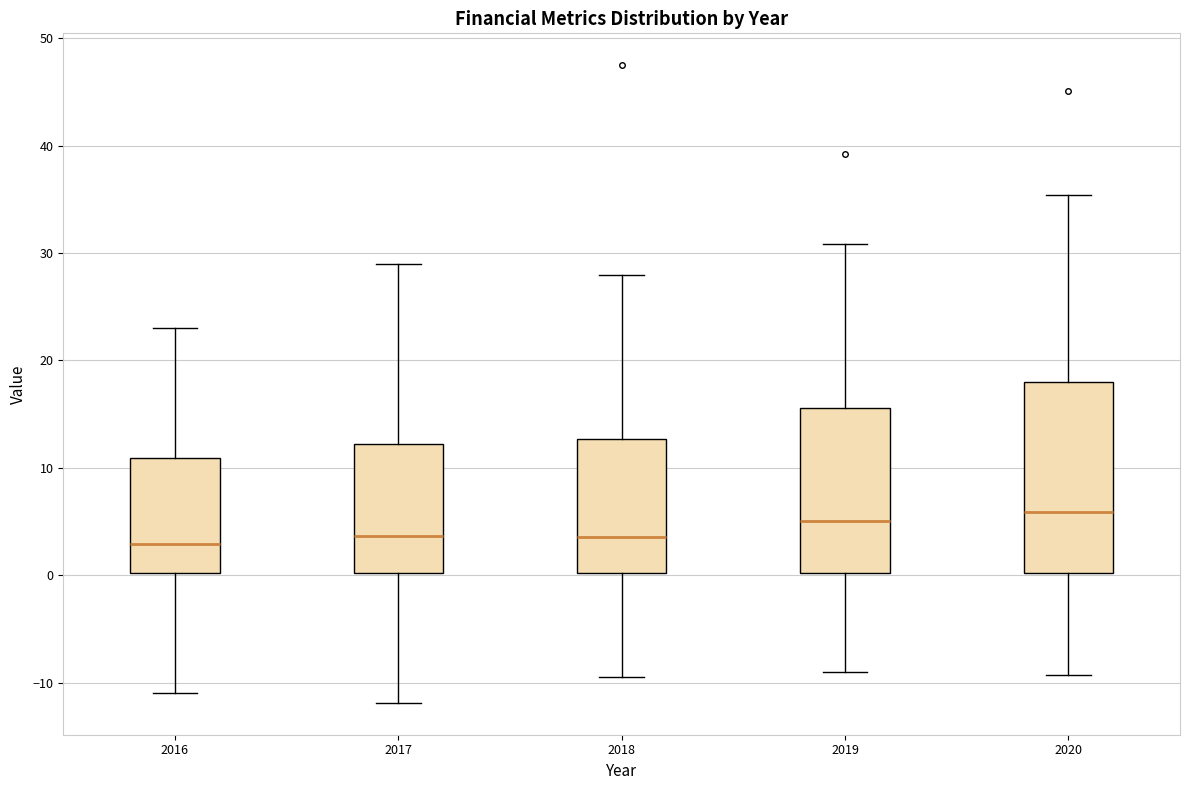

Which box is the tallest, from its lower edge to its upper edge?

2020